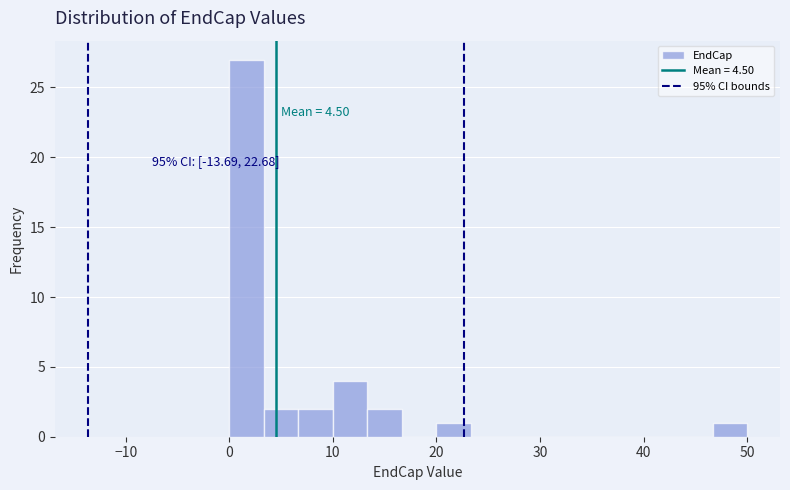

Read against the x-axis, roughly where is the centre of the tallest bar?

2